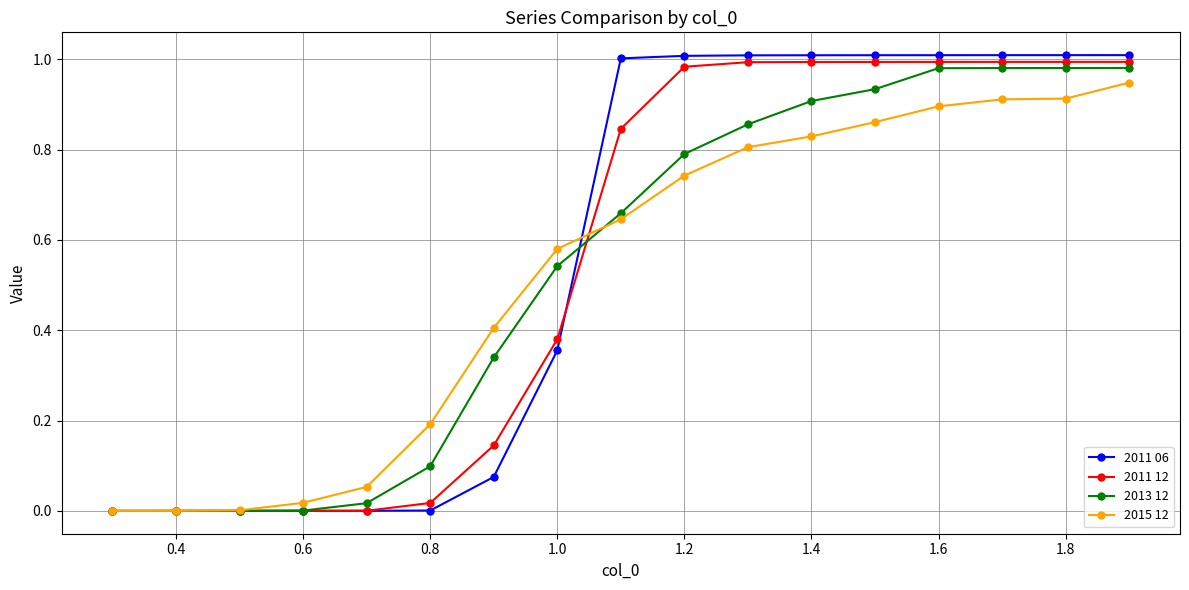

Which series has the widest spread of values?

2011 06